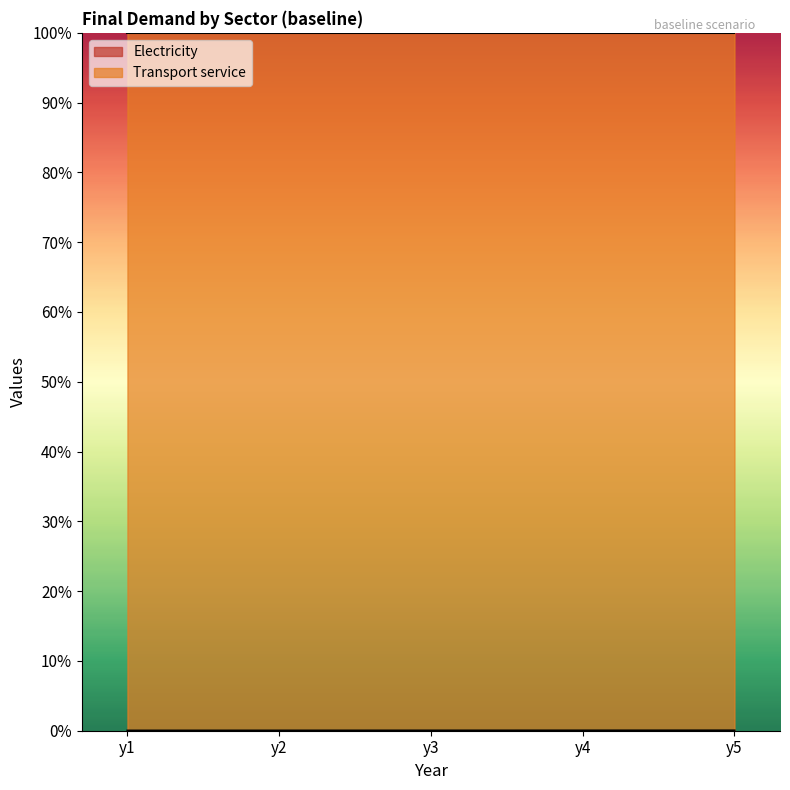

Does the chart display data point markers on the line(s)?

No